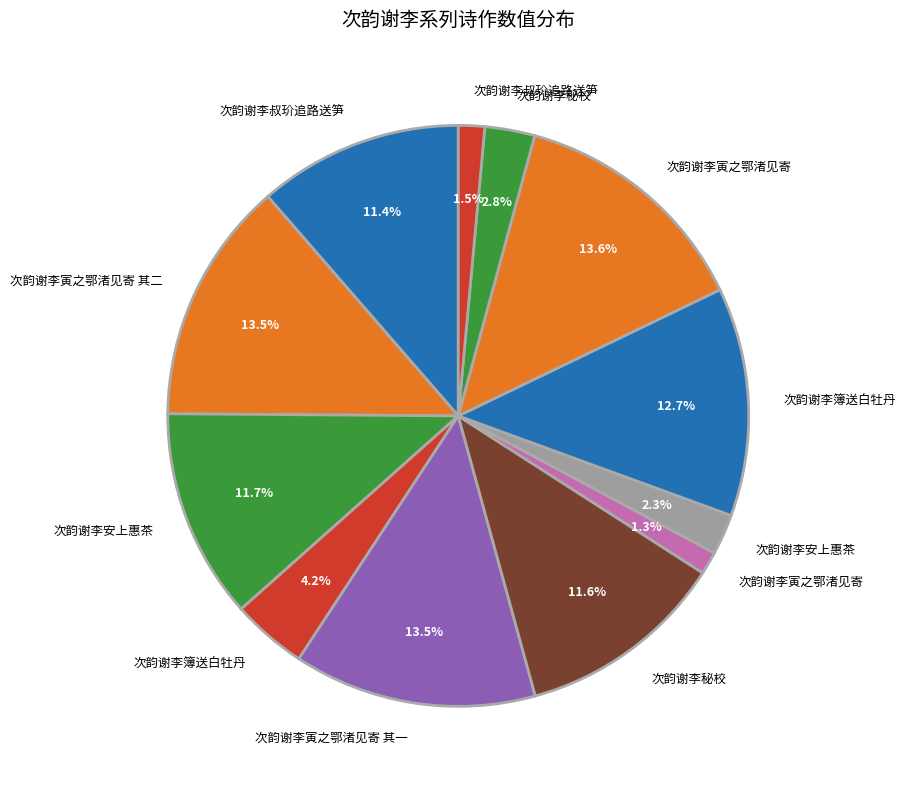

How many segments does this pie chart have?

12